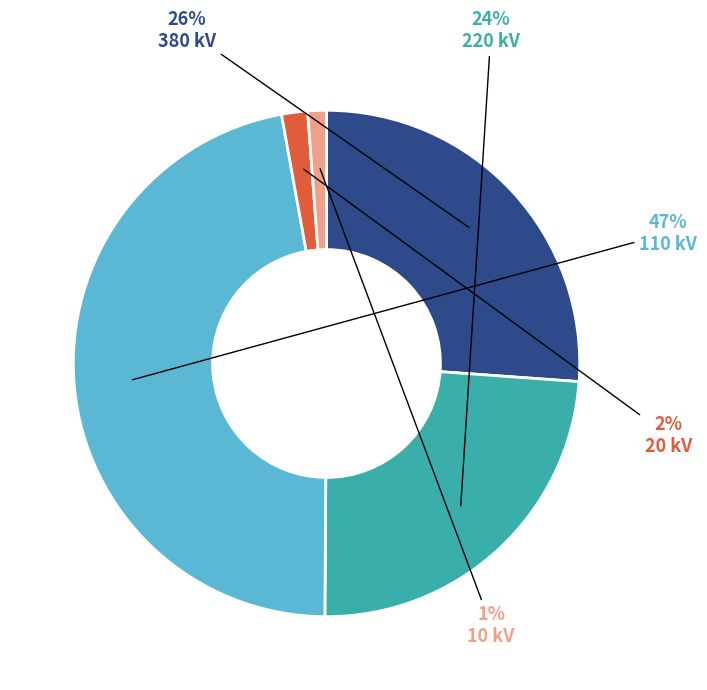

How many slices are in this pie chart?

5